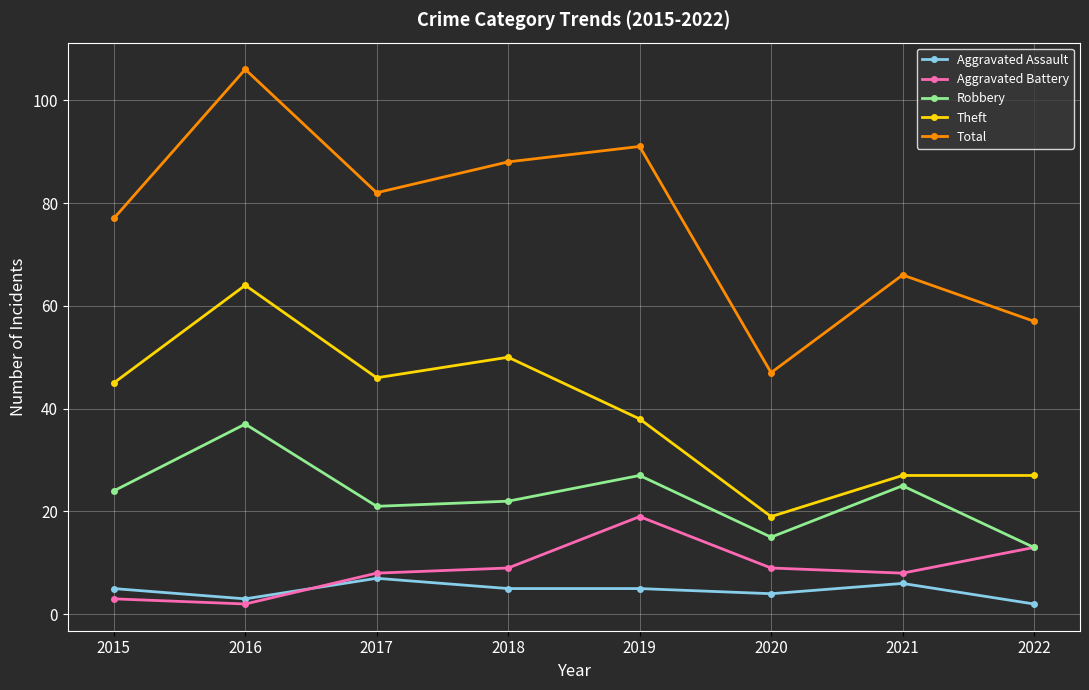

What is the sum of all Aggravated Battery values?

71